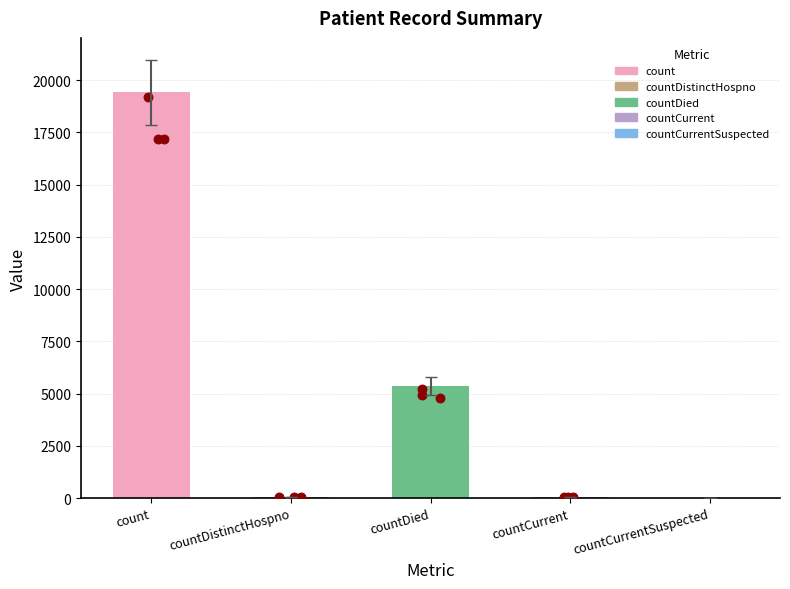

Between countCurrent and countDistinctHospno, which is larger?

countCurrent